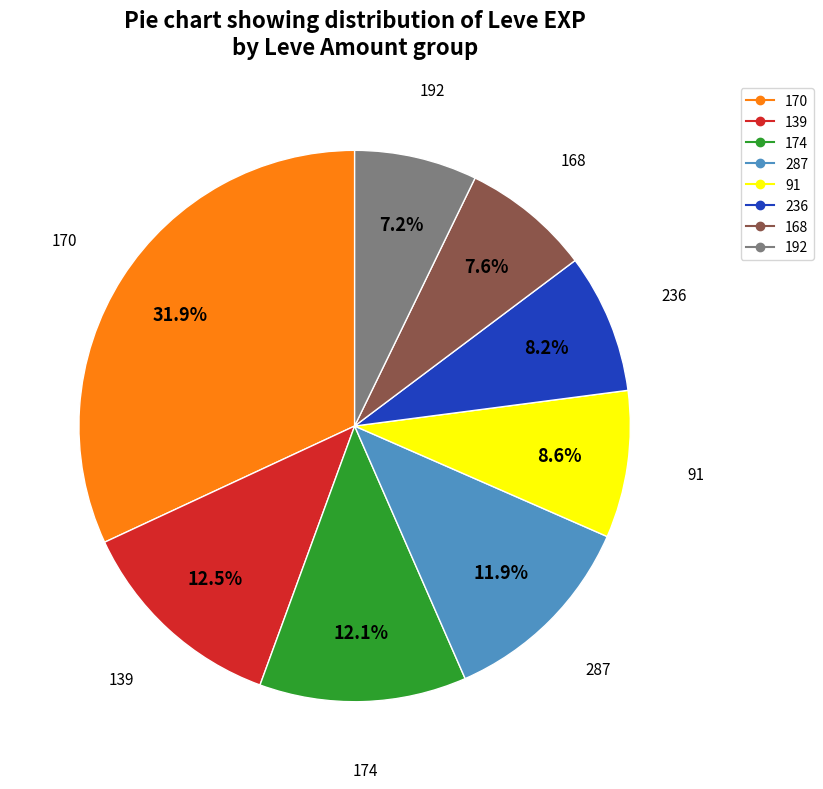

Does any single category account for the majority?

No